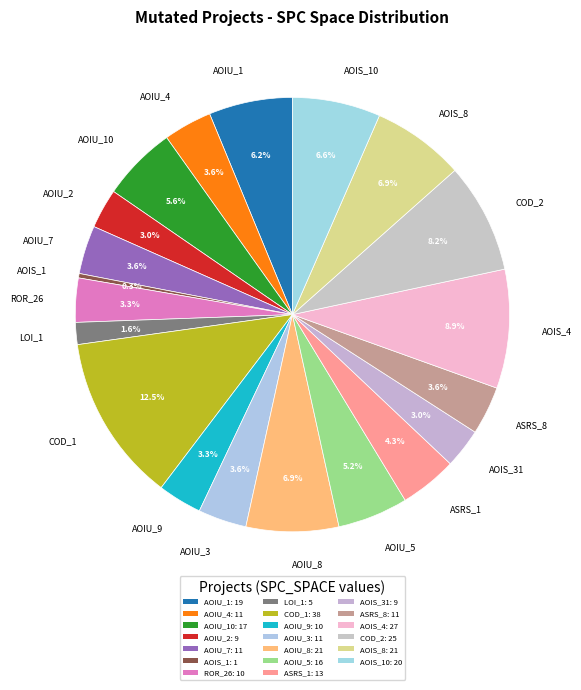

What portion of the pie excludes AOIU_2?

97.0%